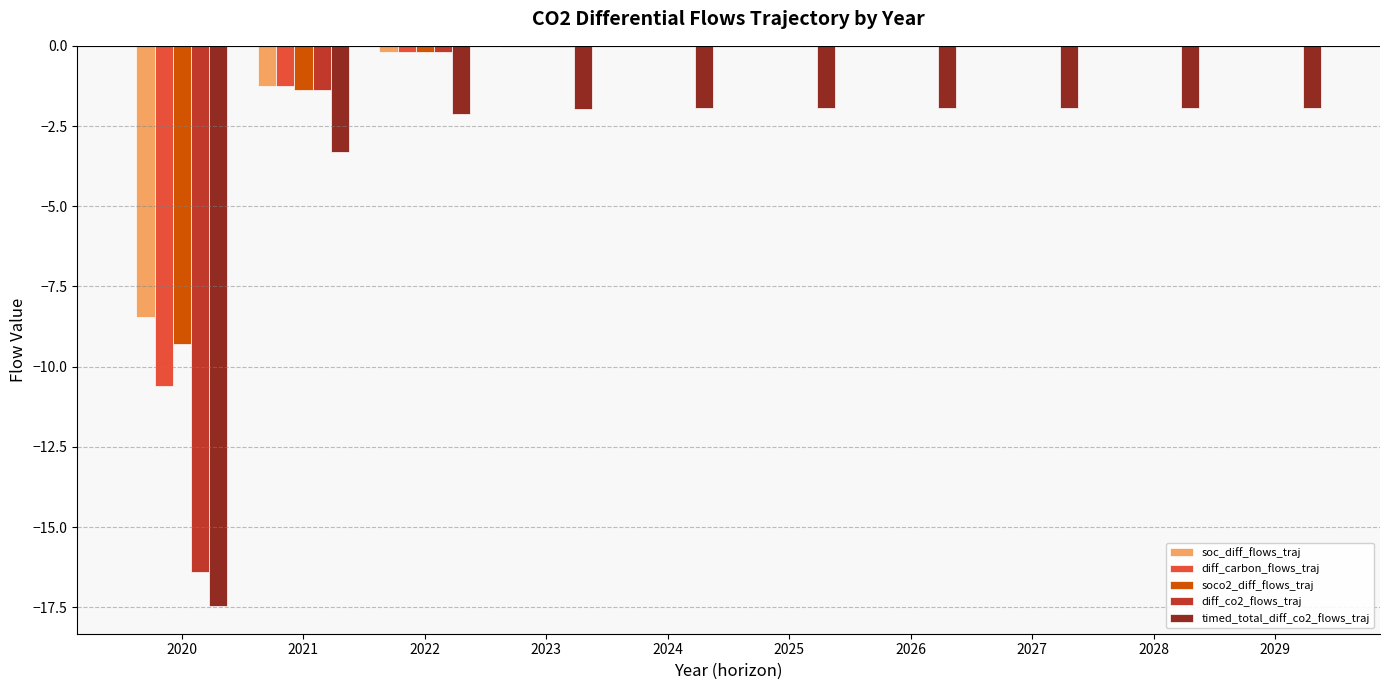

Where is soc_diff_flows_traj nearest to the value -4?

2021